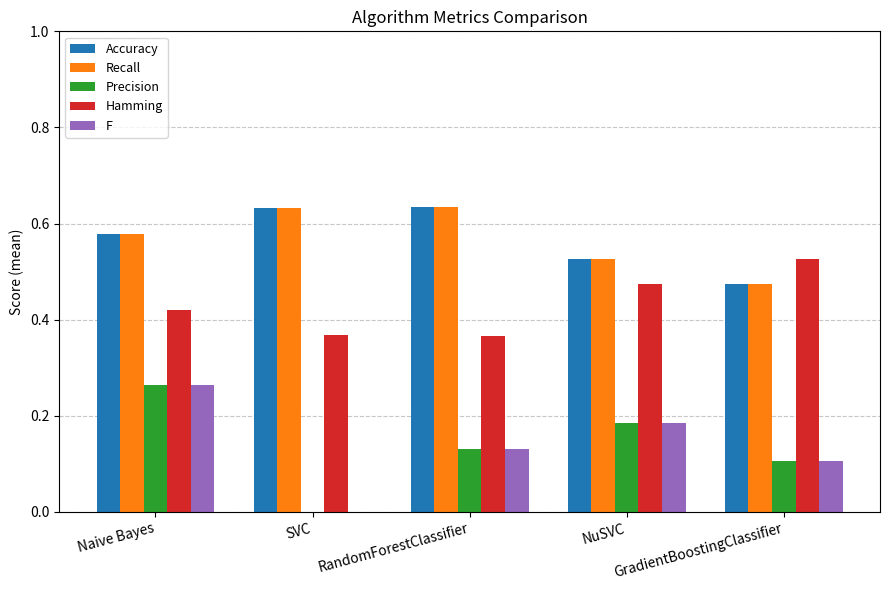

What is the sum of all Recall values?

2.8